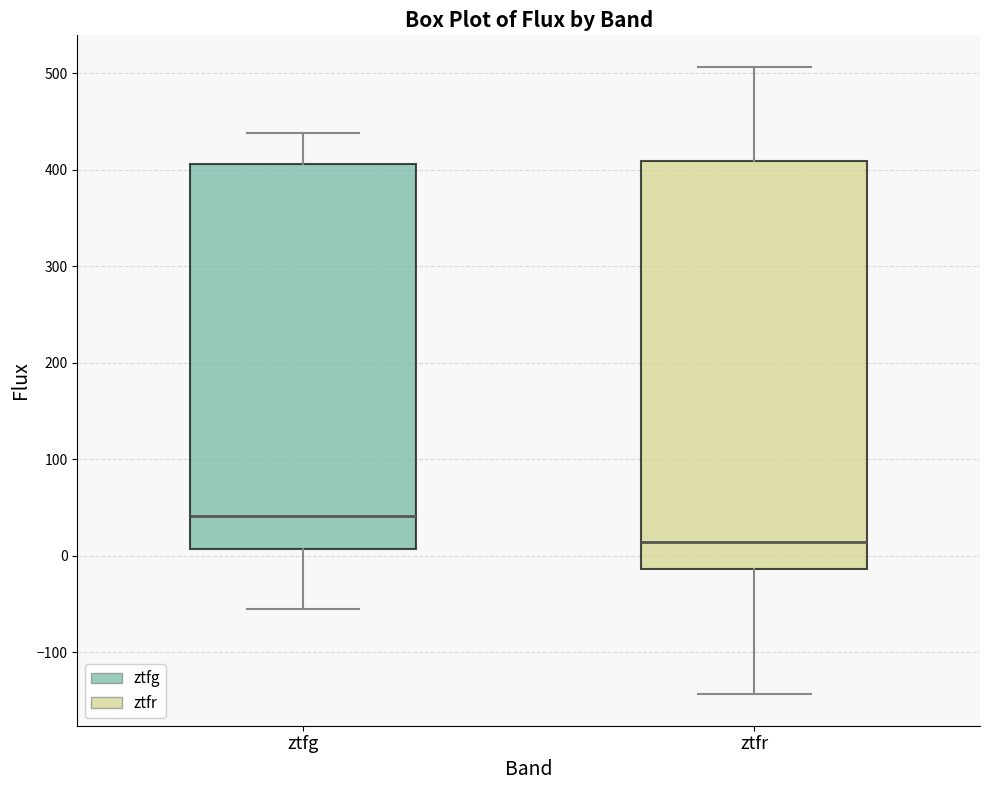

Which box is the tallest, from its lower edge to its upper edge?

ztfr